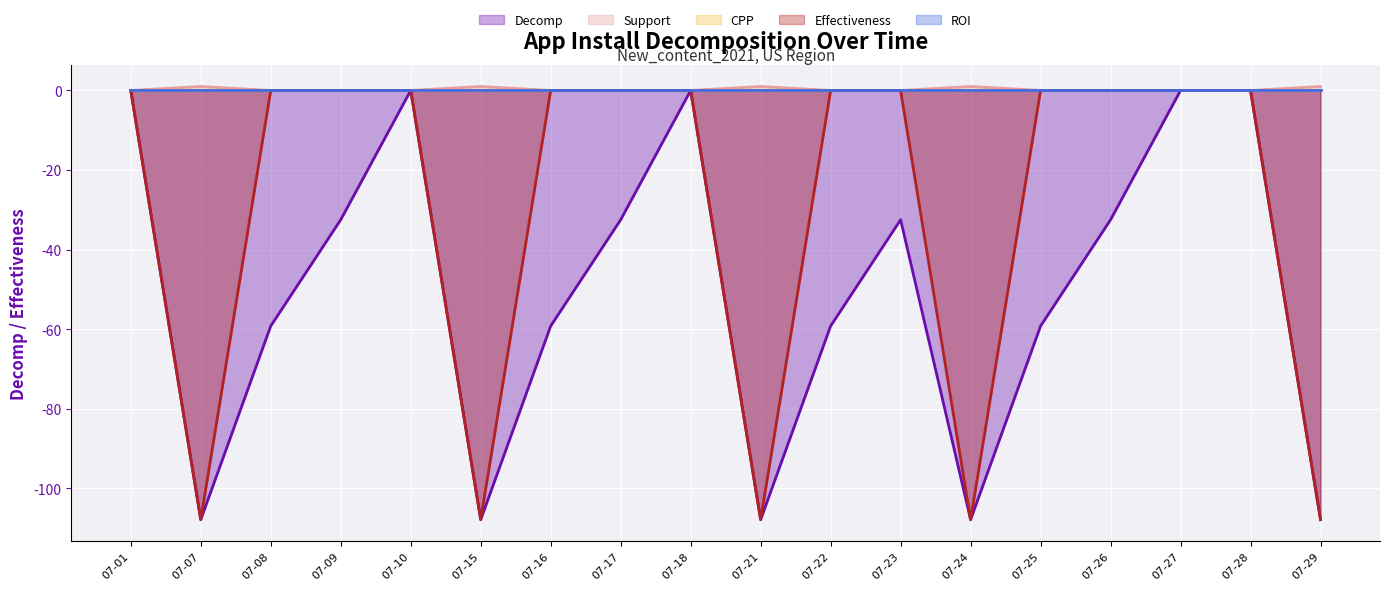

What is the difference between the maximum and minimum values in the Decomp series?

107.9